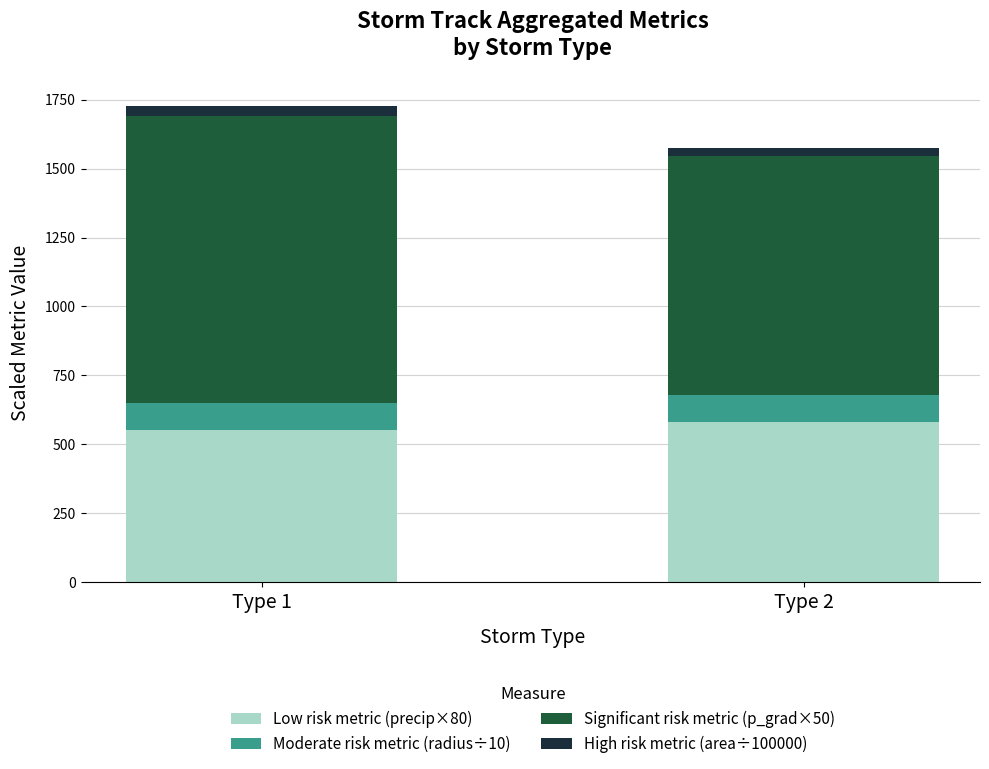

Reading left to right, what are the values for Low risk metric (precip×80)?

554.0	582.8